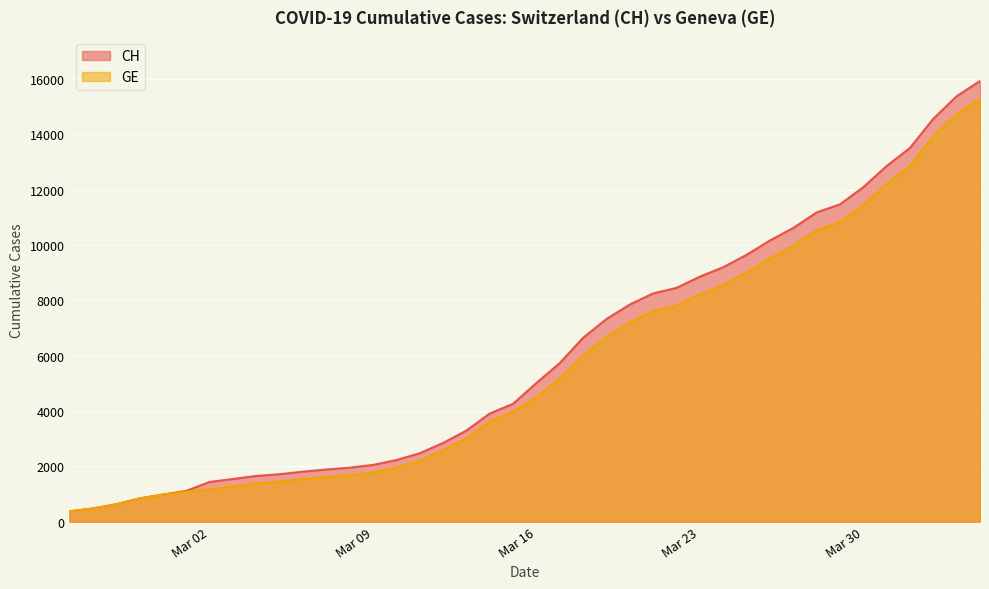

At which category is the sum across all series the highest?

2020-04-04